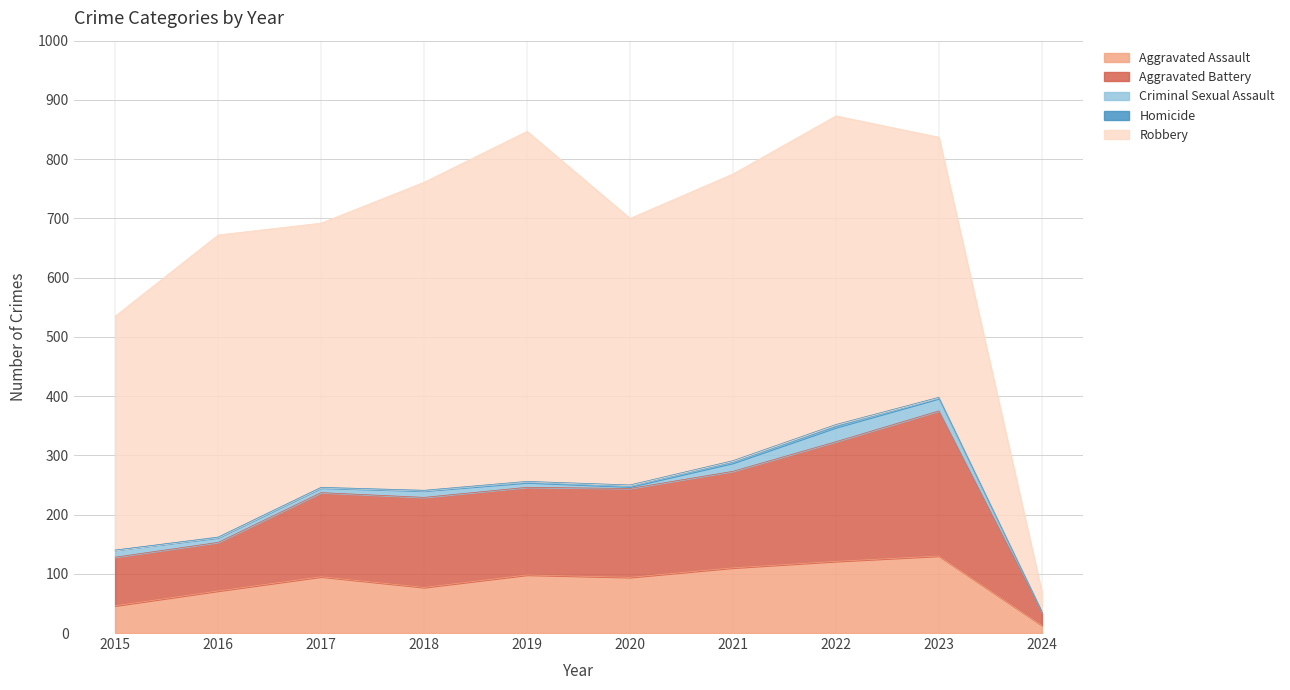

Which has a higher value, 2016 or 2024?

2016